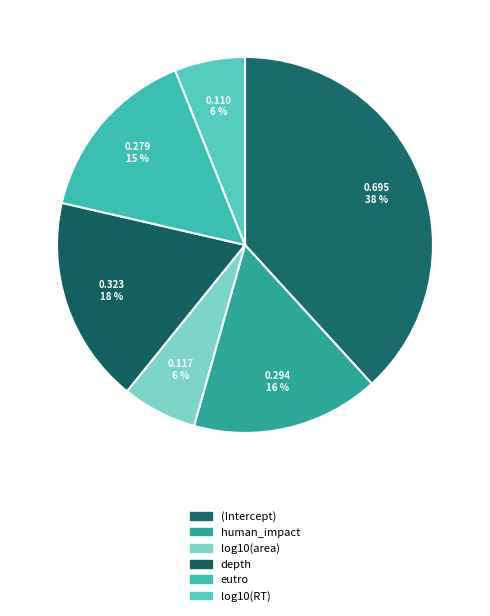

How many slices are in this pie chart?

6